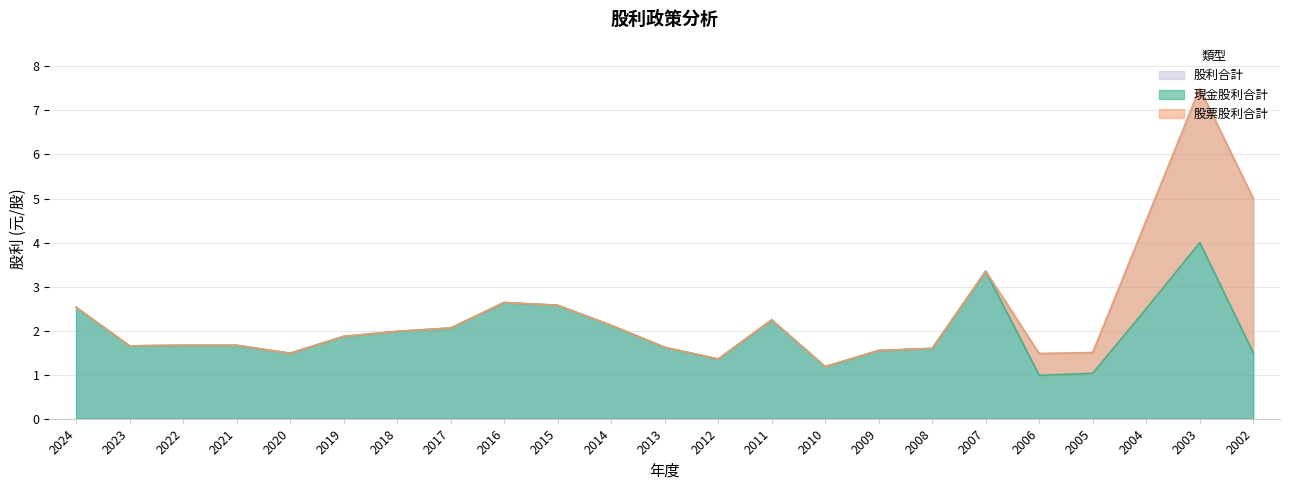

Which category has the highest value in the 現金股利合計 series?

2003